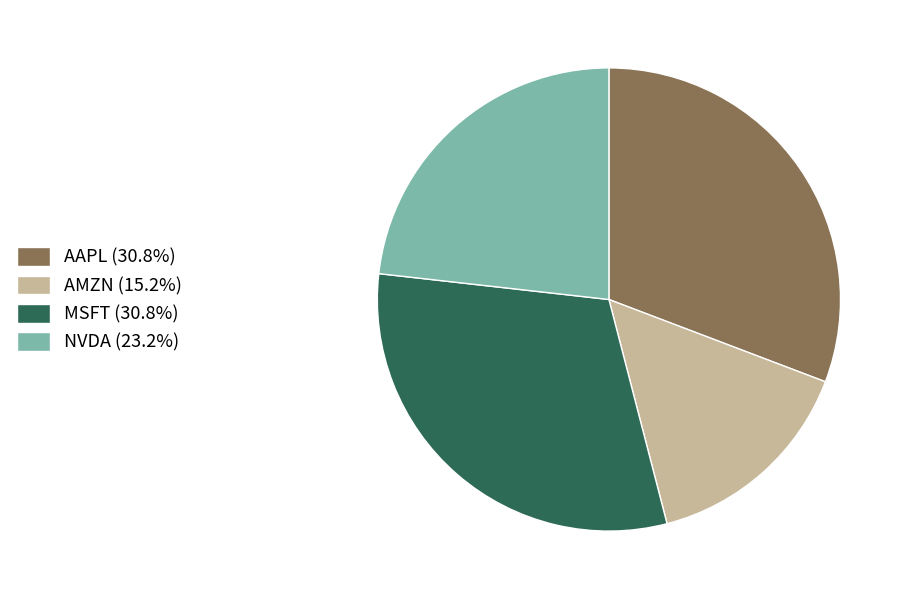

Is the sum of MSFT and NVDA greater than half?

Yes